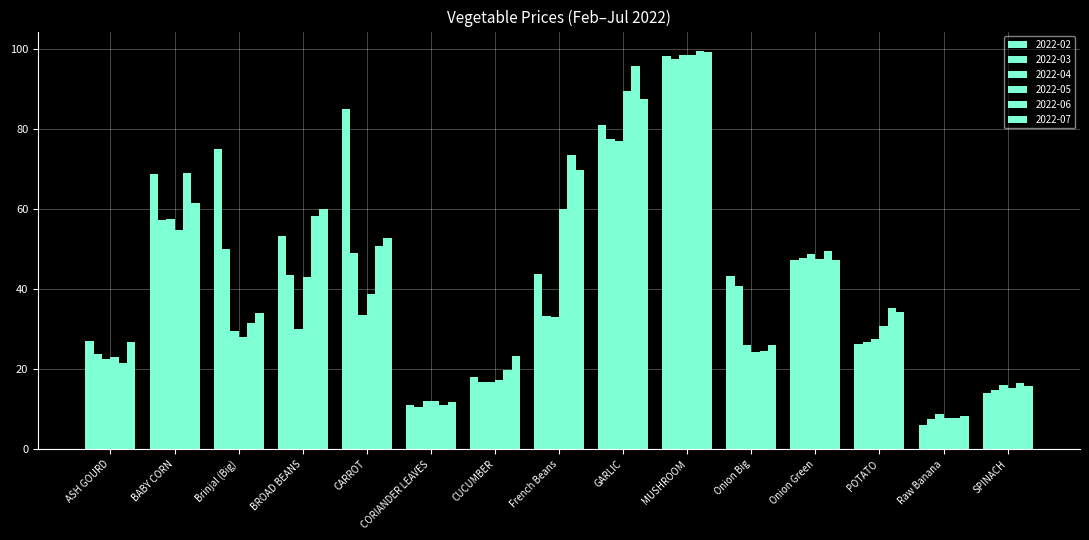

The value of 2022-05 at ASH GOURD is 12.9. True or false?

False